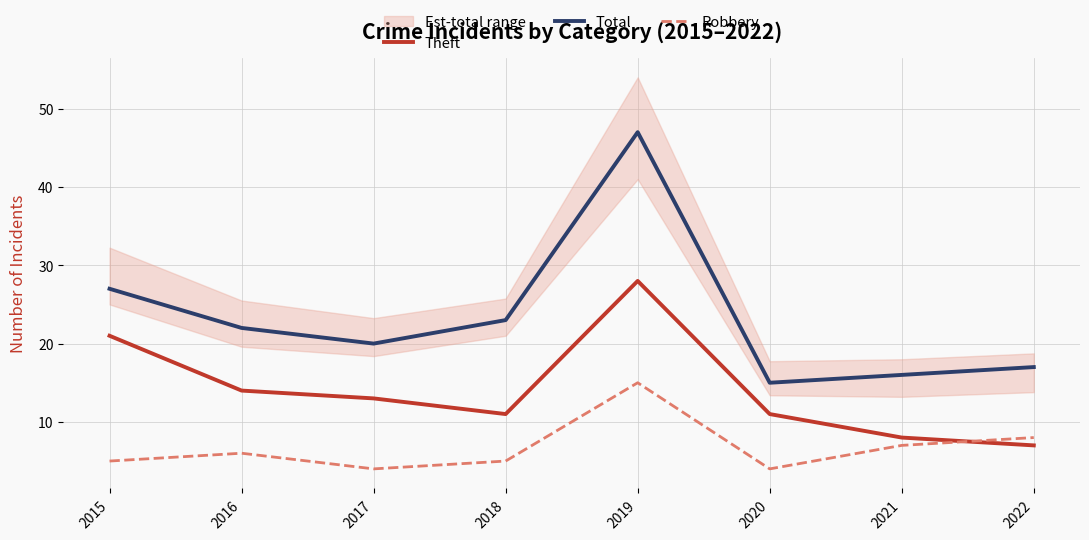

List the labels in order of Robbery value, largest first.

2019, 2022, 2021, 2016, 2015, 2018, 2017, 2020